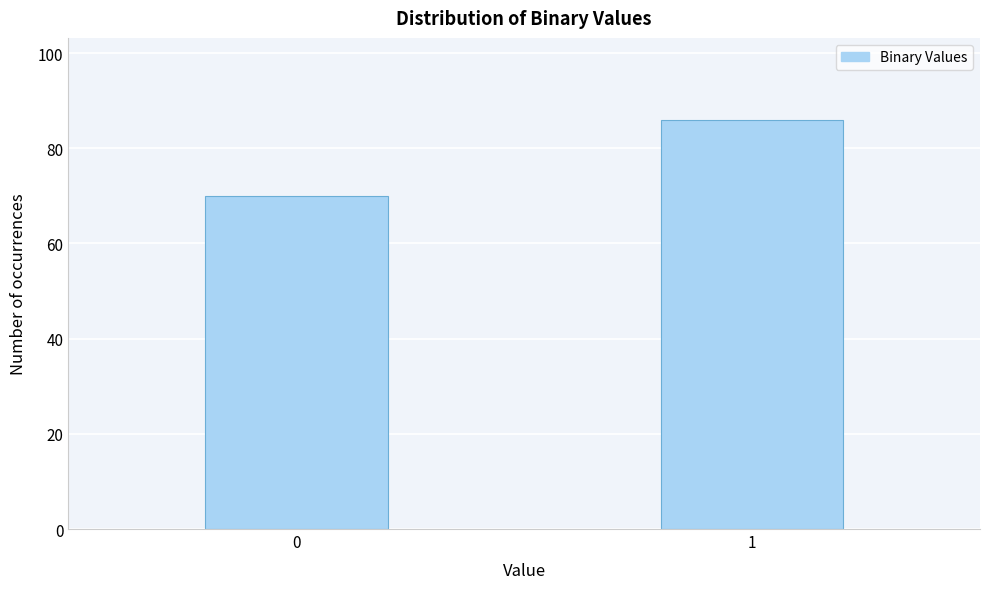

Reading left to right, list all the values displayed in this chart.

0=70	1=86